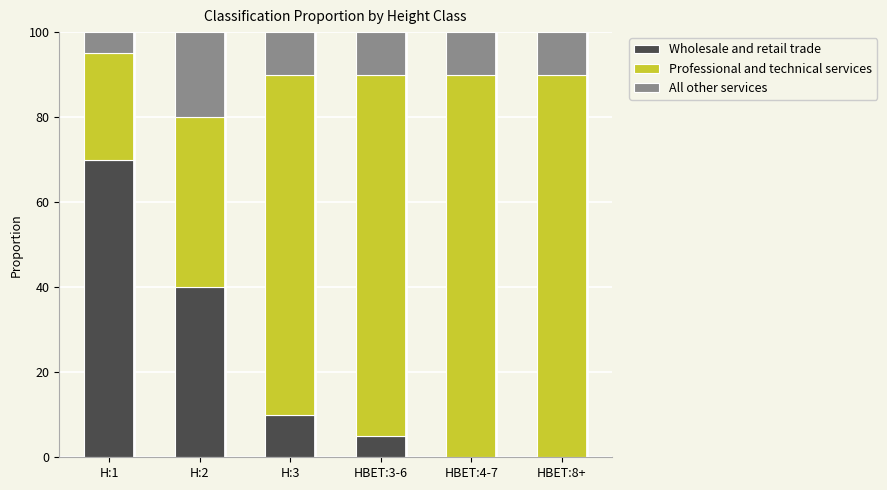

How many data points does each series have?

6